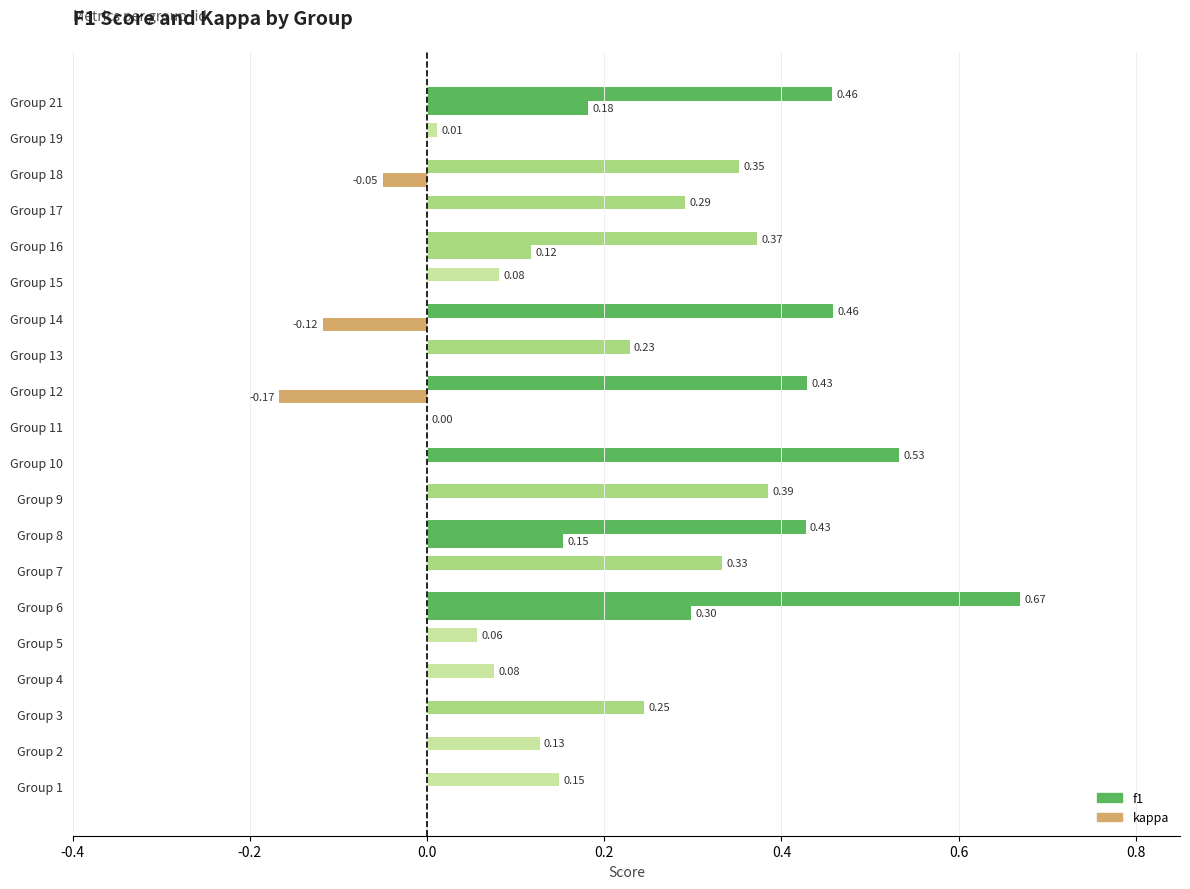

What is the difference between the maximum and minimum values in the kappa series?

0.5